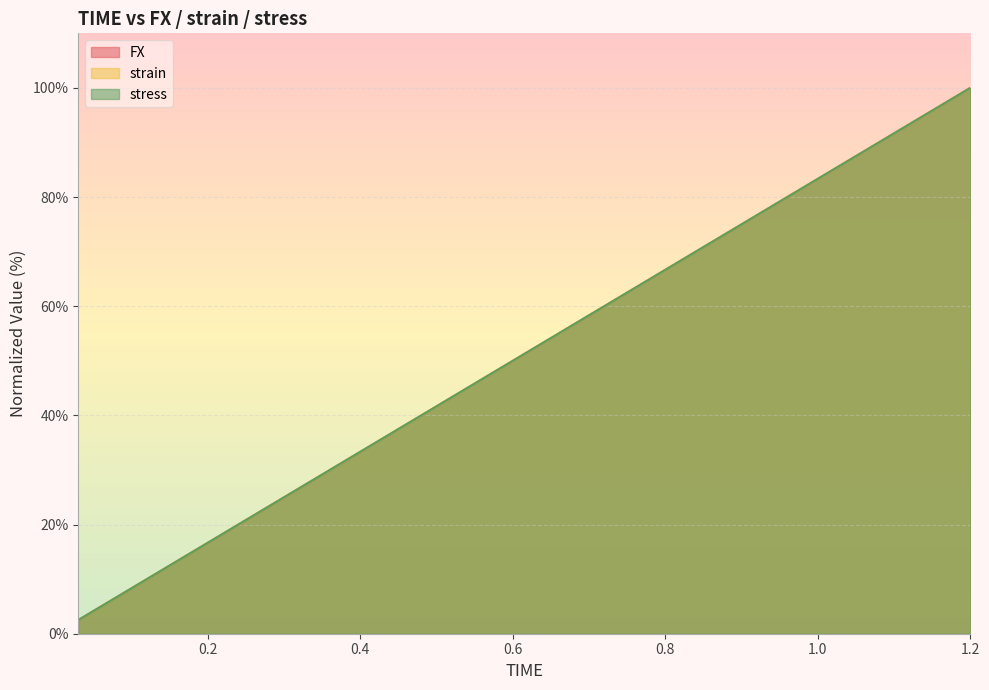

At how many categories does at least one series exceed 85?

7